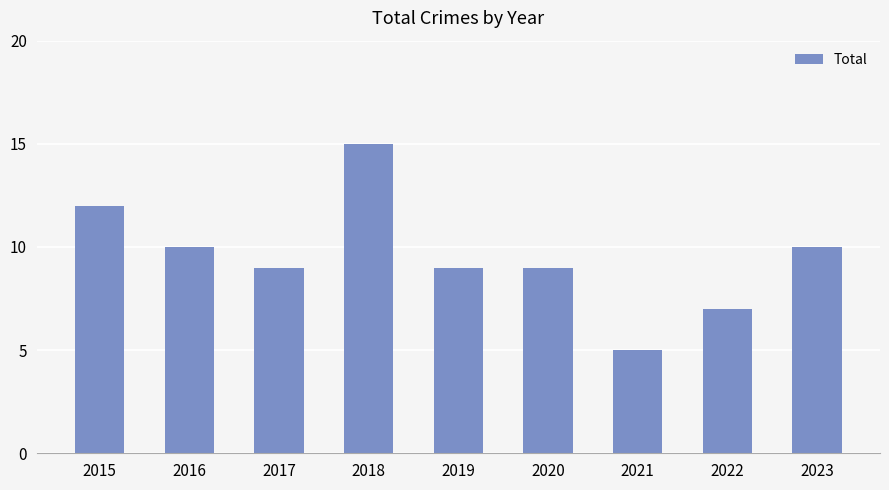

Reading left to right, transcribe all the data shown in this chart.

2015=12	2016=10	2017=9	2018=15	2019=9	2020=9	2021=5	2022=7	2023=10